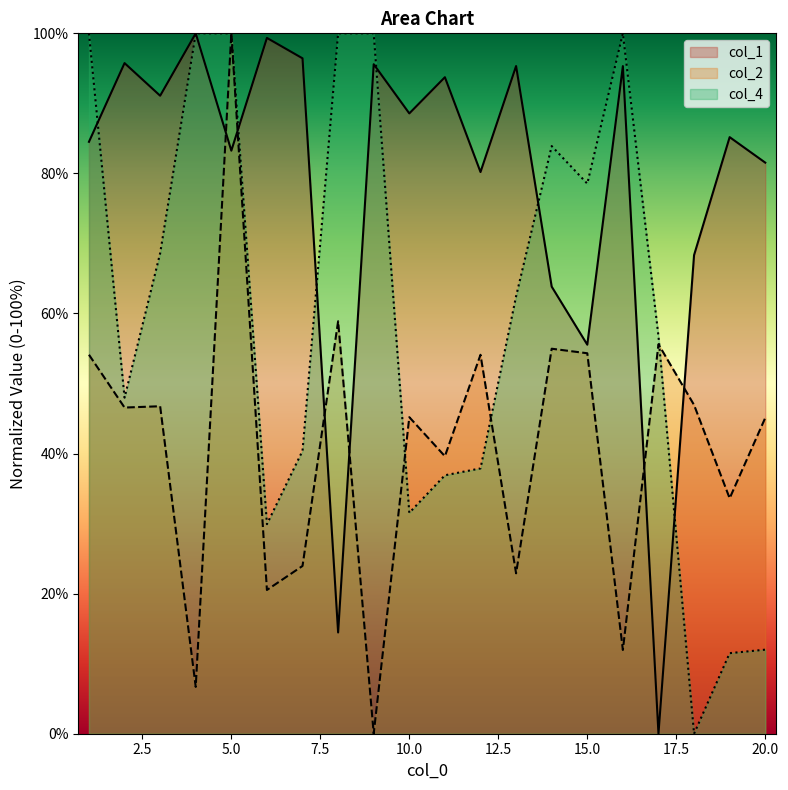

What is the difference between the col_1 values at 12 and 1?

4.3